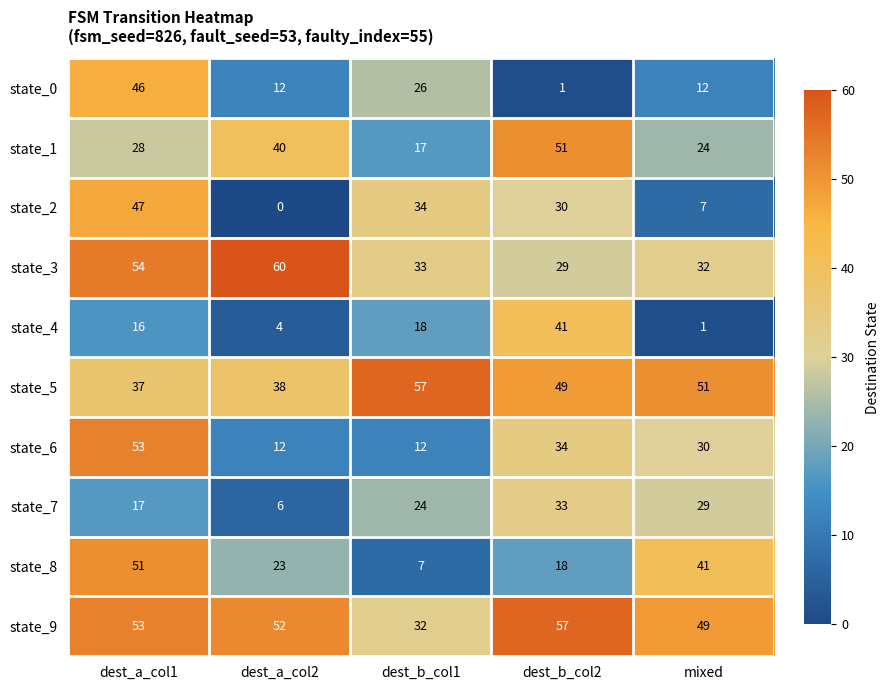

The state_5 series shows 57 at dest_b_col1. True or false?

True